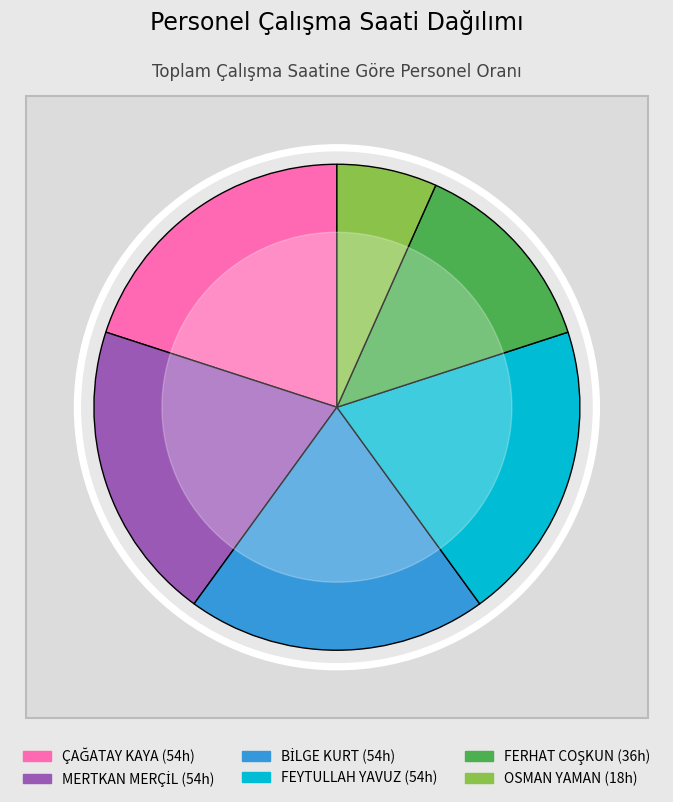

To the nearest percent, what is the combined percentage of OSMAN YAMAN and MERTKAN MERÇİL?

27%